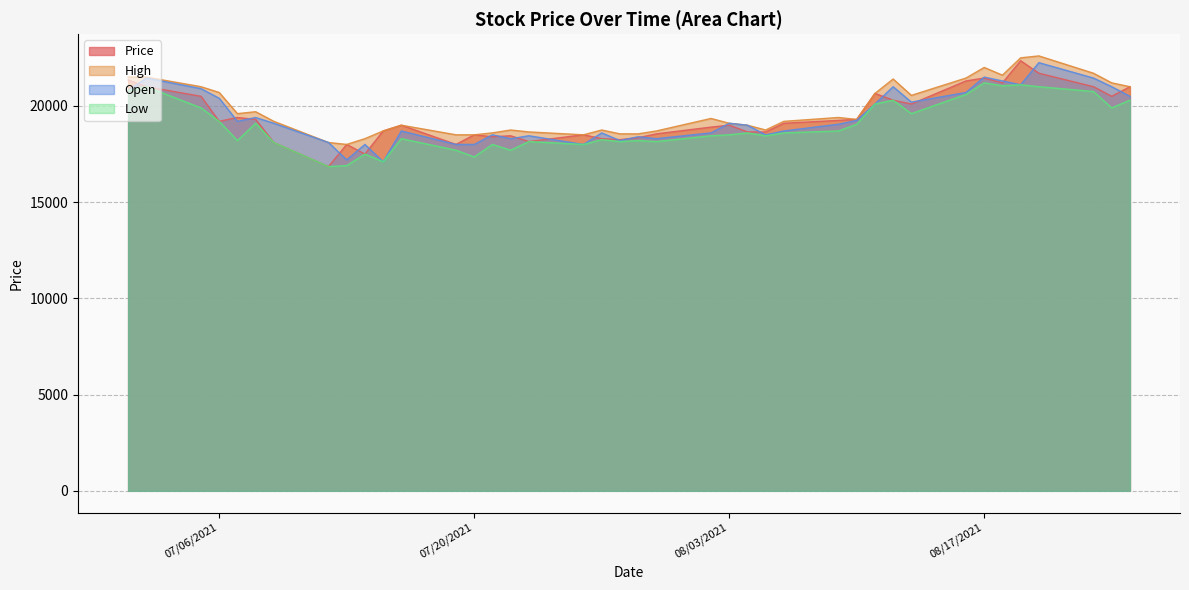

What is the value of the Open point at the 24th from the left?

19100